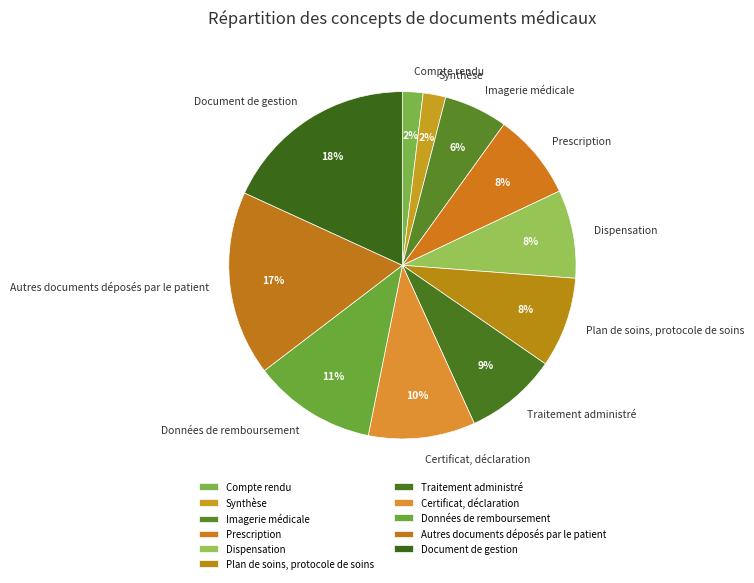

To the nearest percent, what portion does Synthèse represent?

2%